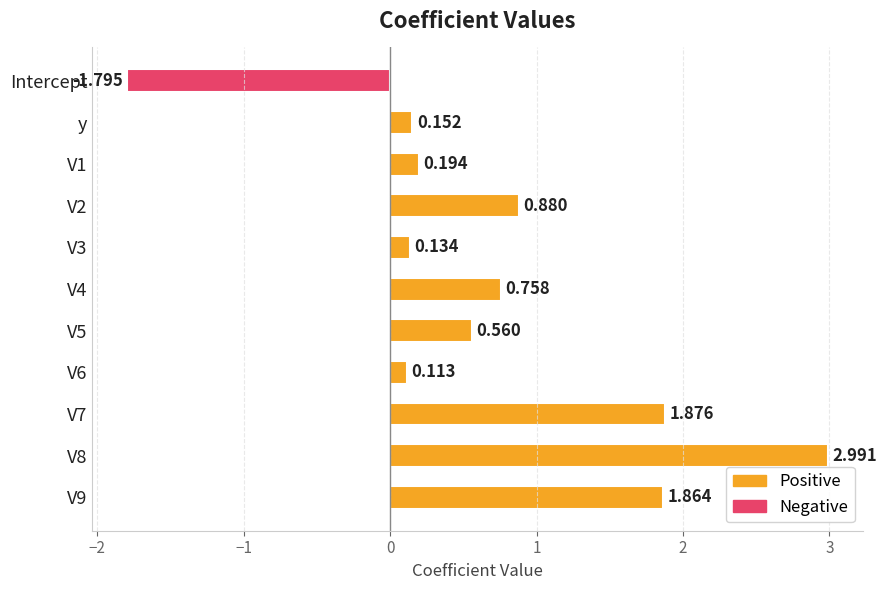

List the labels in order of value, largest first.

V8, V7, V9, V2, V4, V5, V1, y, V3, V6, Intercept